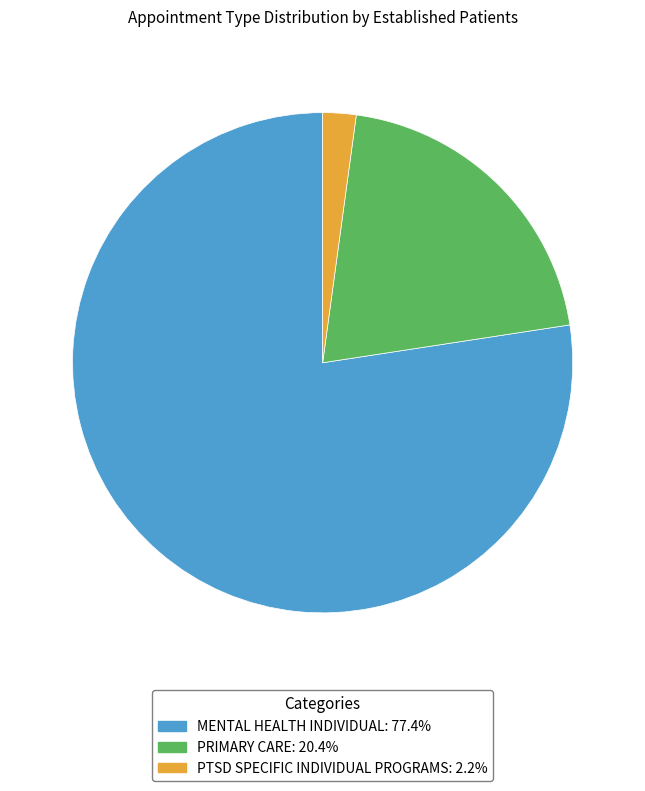

Which has a higher value, PTSD SPECIFIC INDIVIDUAL PROGRAMS or PRIMARY CARE?

PRIMARY CARE